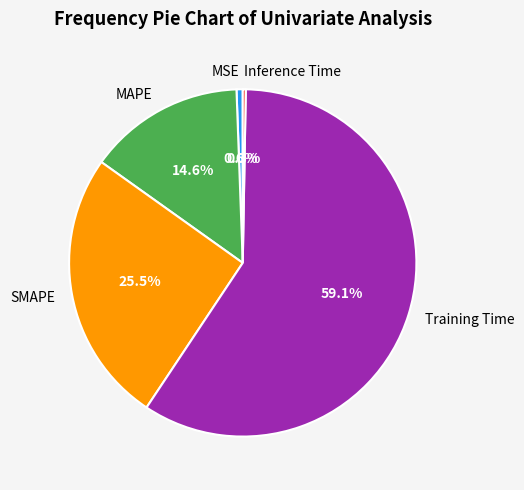

To the nearest percent, what is the combined percentage of MSE and MAPE?

15%